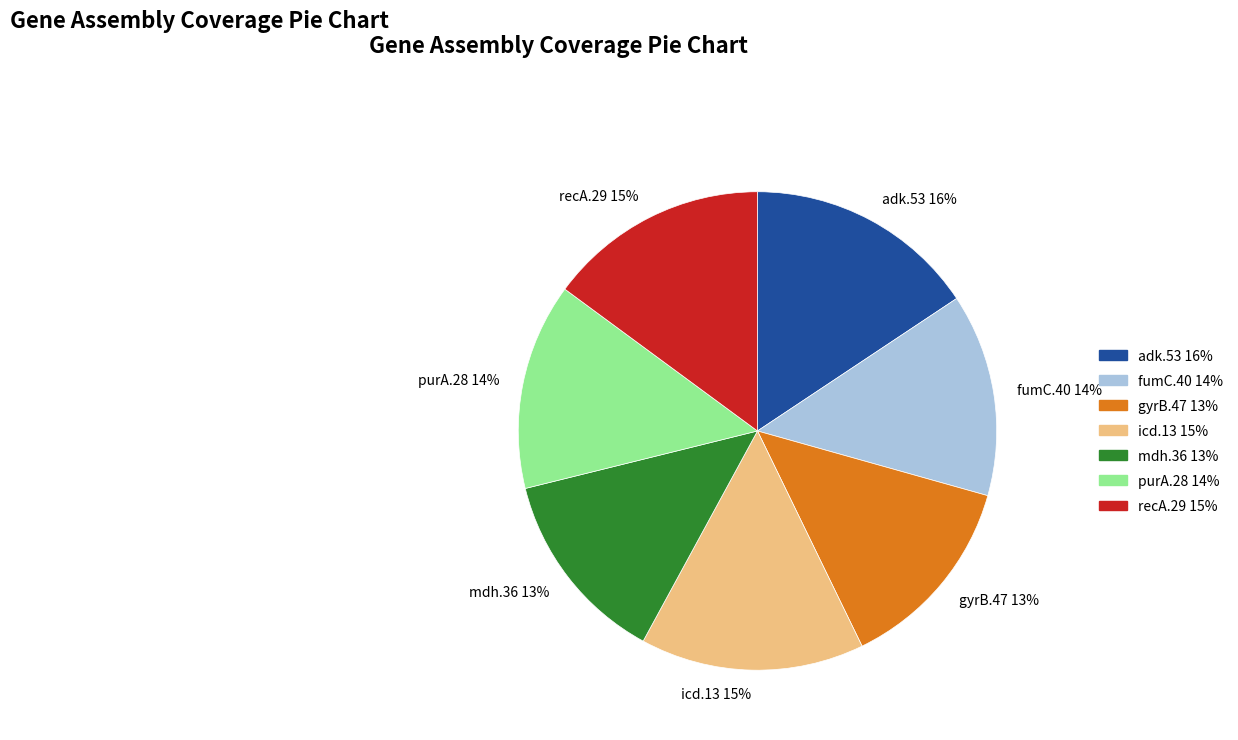

What is the largest slice in the pie chart?

adk.53